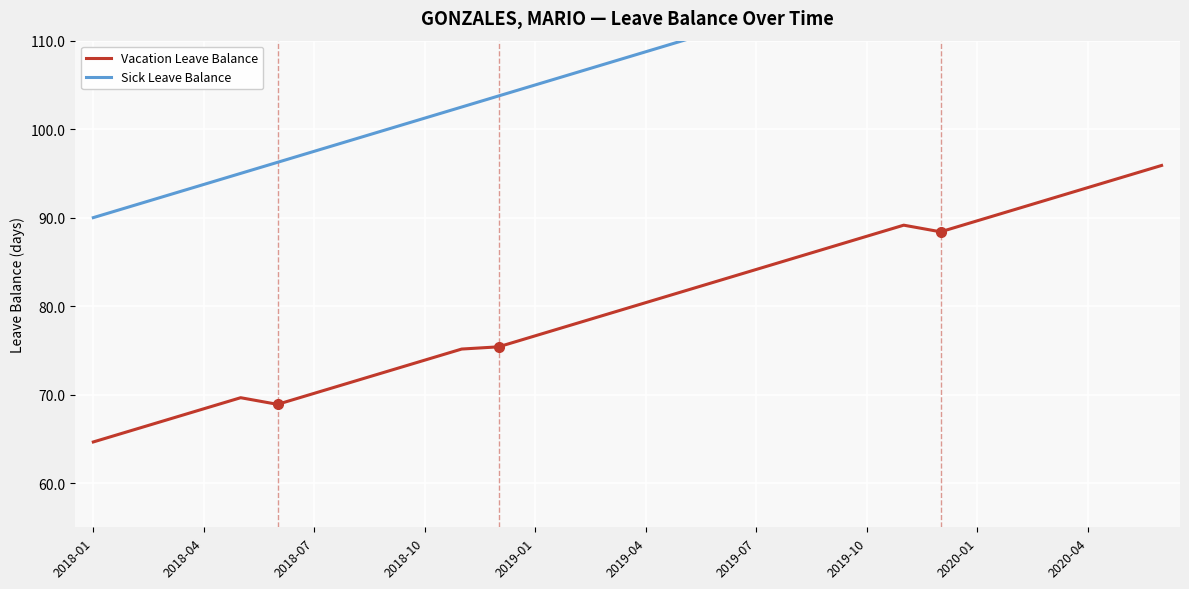

Is it true that Vacation Leave Balance equals 86.6 at 20?

True